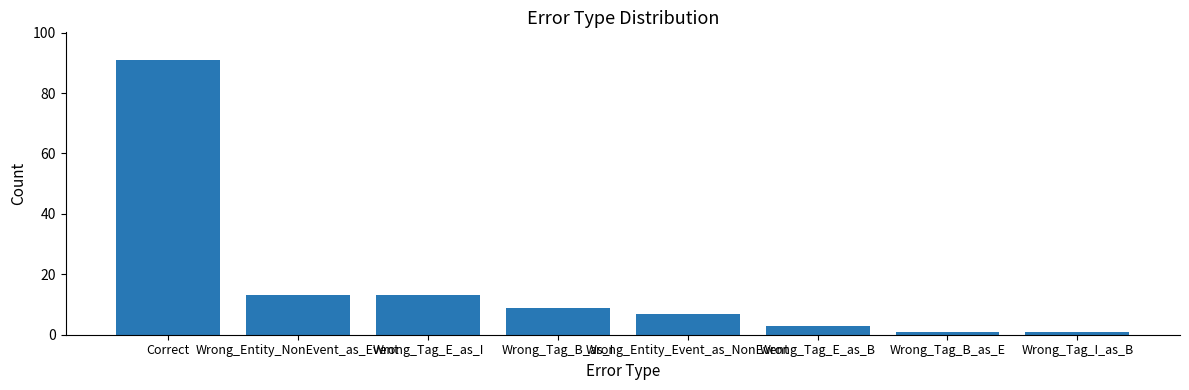

True or false: the data shows 91 at Correct.

True